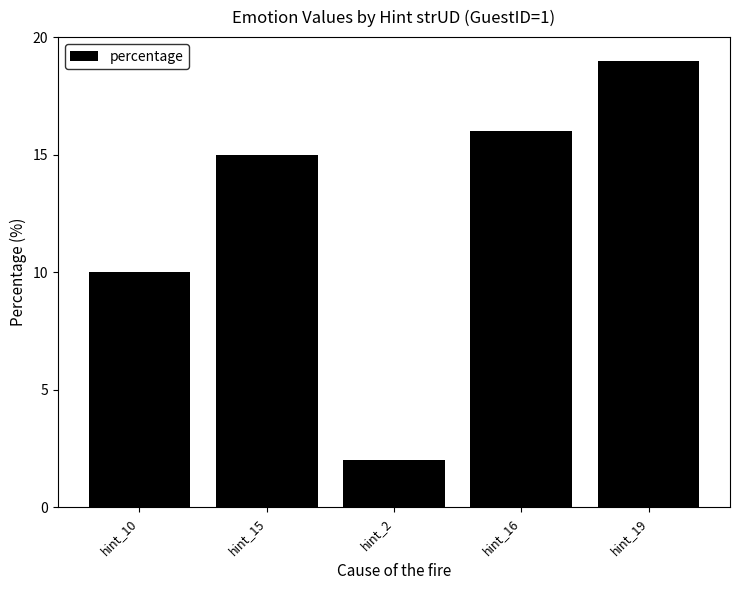

What is the maximum value shown in the chart?

19